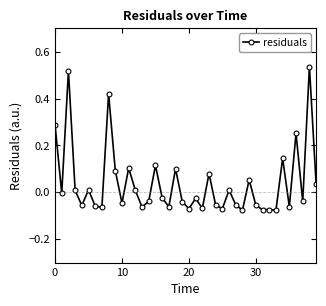

How many values are above zero?

17